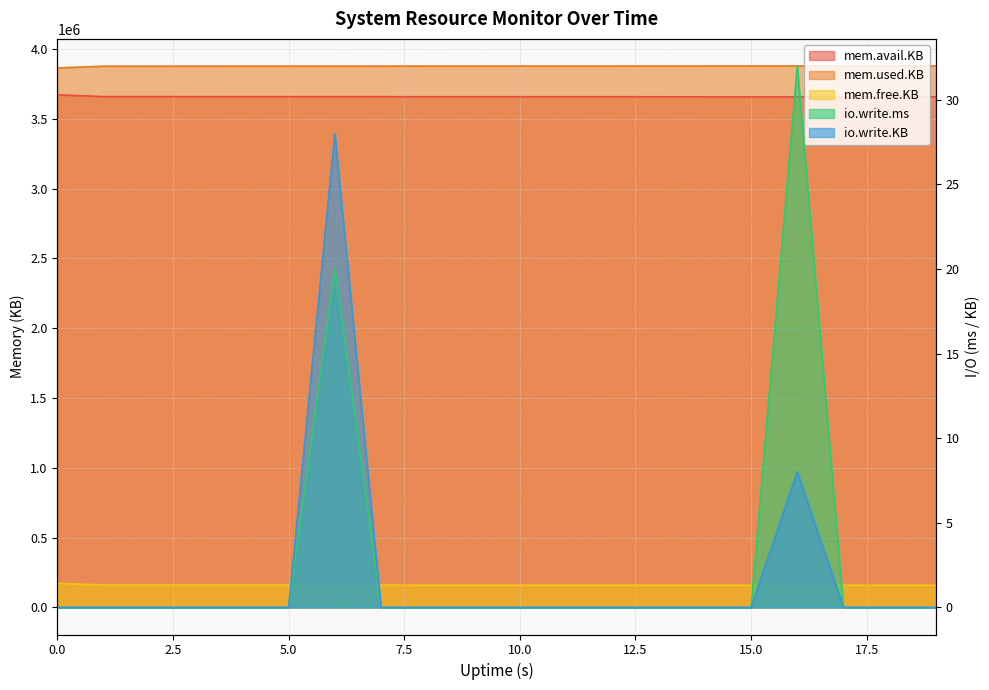

List the labels in order of mem.used.KB value, smallest first.

0, 2, 1, 3, 5, 6, 4, 7, 8, 9, 10, 11, 12, 13, 14, 19, 18, 17, 15, 16